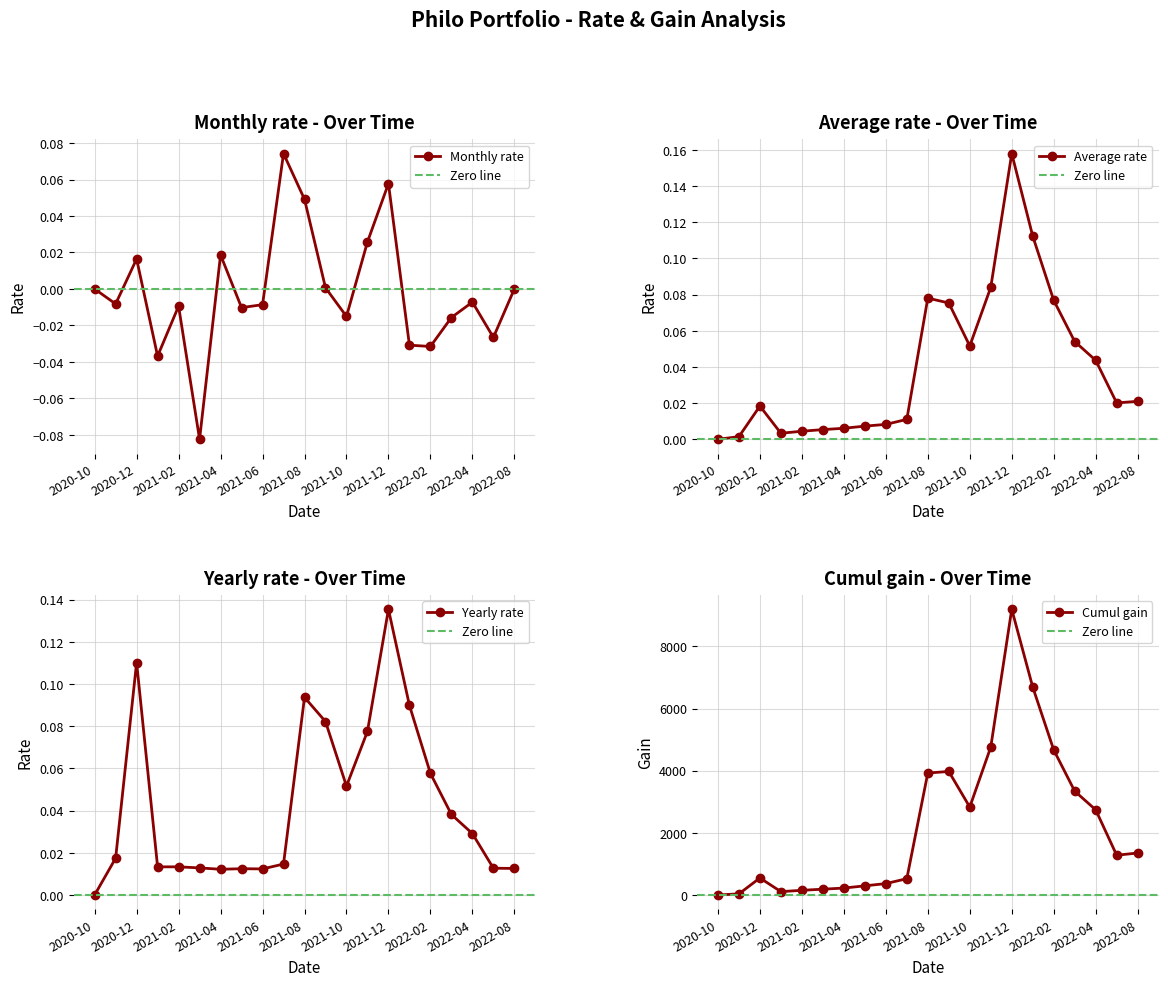

Reading left to right, extract all data points from this chart.

Monthly rate: 0.0	-0.0	0.0	-0.0	-0.0	-0.1	0.0	-0.0	-0.0	0.1	0.0	0.0	-0.0	0.0	0.1	-0.0	-0.0	-0.0	-0.0	-0.0	0.0
Average rate: 0.0	0.0	0.0	0.0	0.0	0.0	0.0	0.0	0.0	0.0	0.1	0.1	0.1	0.1	0.2	0.1	0.1	0.1	0.0	0.0	0.0
Yearly rate: 0.0	0.0	0.1	0.0	0.0	0.0	0.0	0.0	0.0	0.0	0.1	0.1	0.1	0.1	0.1	0.1	0.1	0.0	0.0	0.0	0.0
Cumul gain: 0.0	36.0	548.3	108.0	150.9	186.9	222.9	294.9	366.9	524.5	3926.0	3976.6	2830.8	4761.1	9197.7	6693.0	4670.6	3343.3	2741.5	1280.0	1352.0